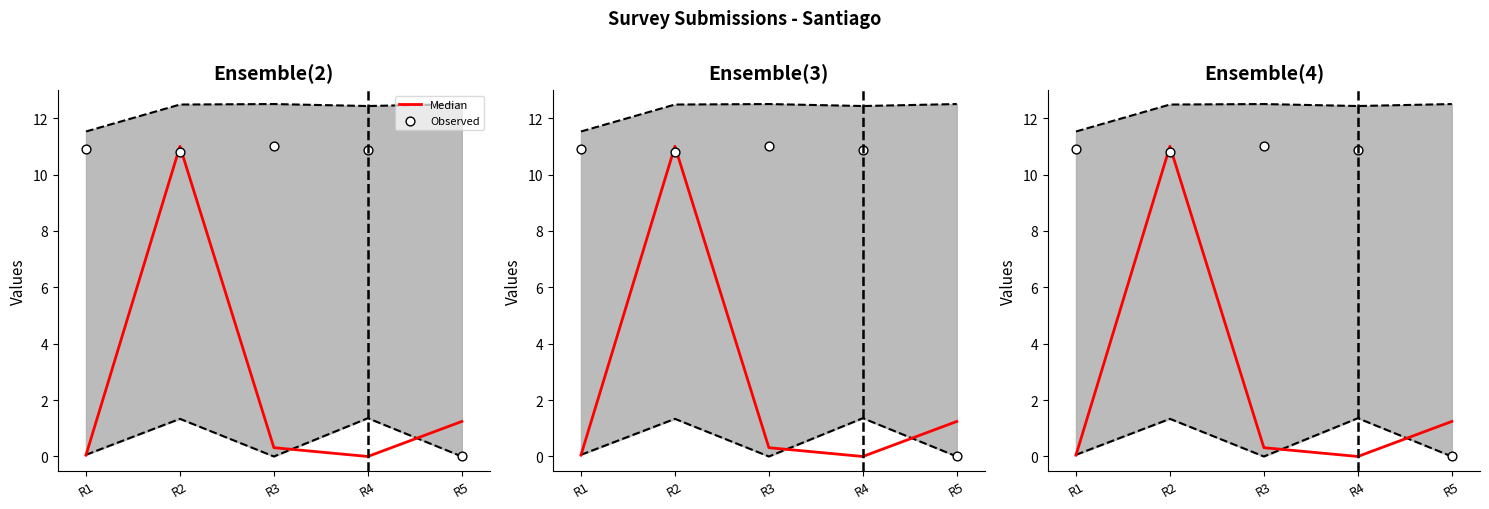

Which series reaches the minimum Y coordinate?

Median